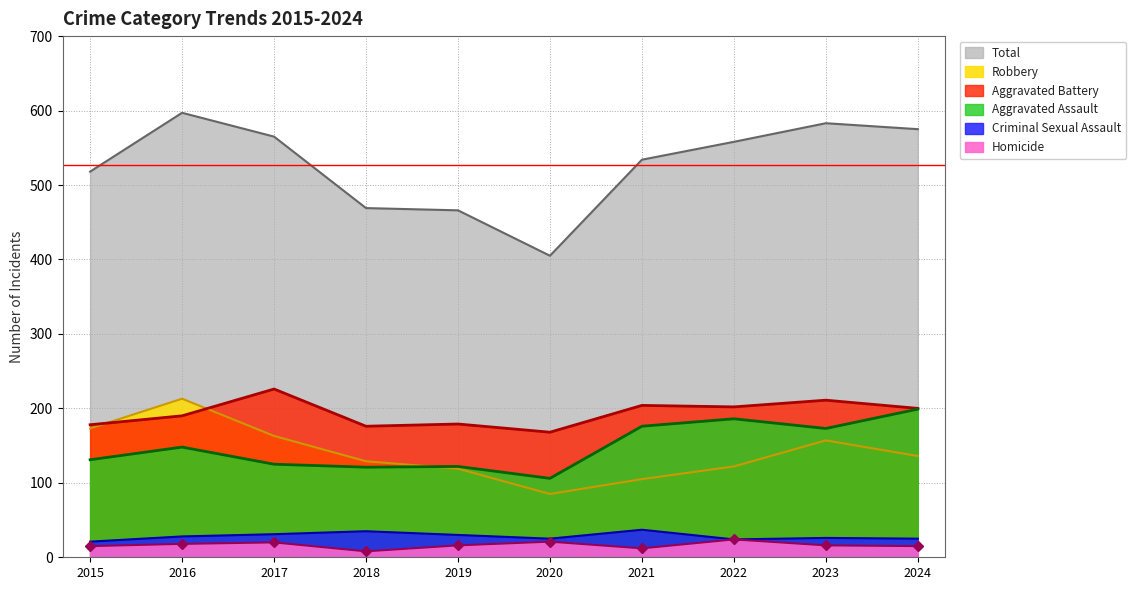

Reading left to right, list all the values displayed in this chart.

Aggravated Assault: 131	148	125	121	122	106	176	186	173	199
Aggravated Battery: 178	190	226	176	179	168	204	202	211	200
Criminal Sexual Assault: 21	28	31	35	30	25	37	24	26	25
Homicide: 15	18	20	8	16	21	12	24	16	15
Robbery: 173	213	163	129	119	85	105	122	157	136
Total: 518	597	565	469	466	405	534	558	583	575